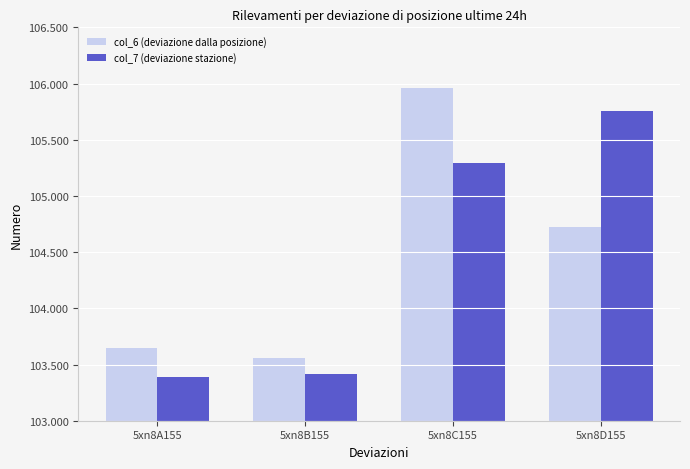

At which label does col_7 (deviazione stazione) first exceed 105?

5xn8C155